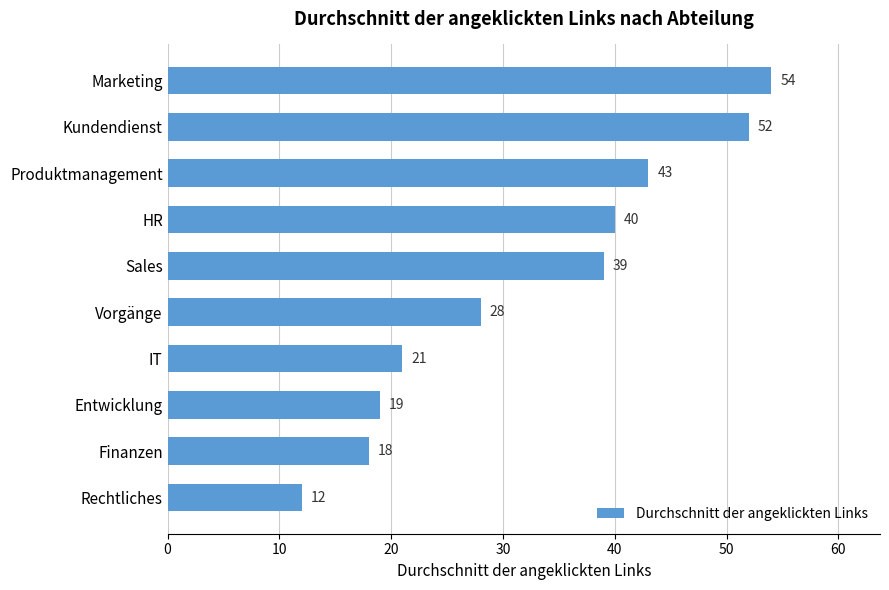

What is the sum of all values?

326